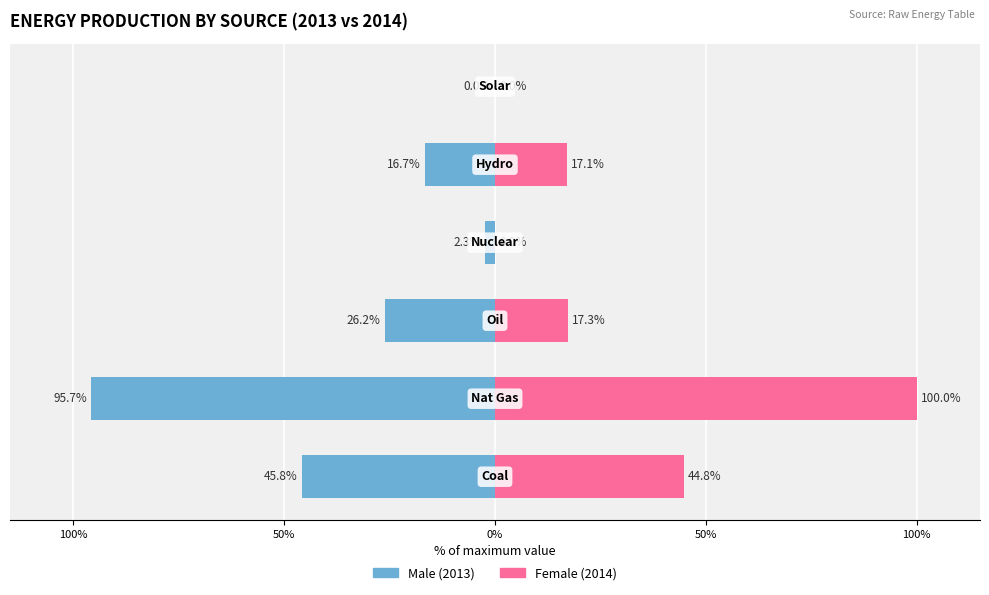

At how many categories does at least one series exceed -49?

6